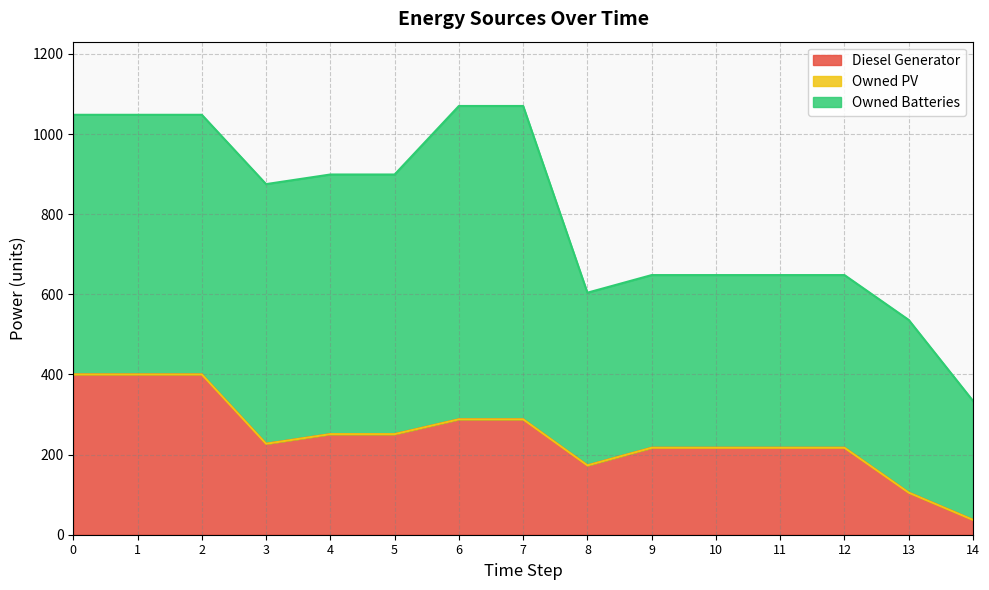

What value does the Owned Batteries series have at 9, to the nearest 50?

450